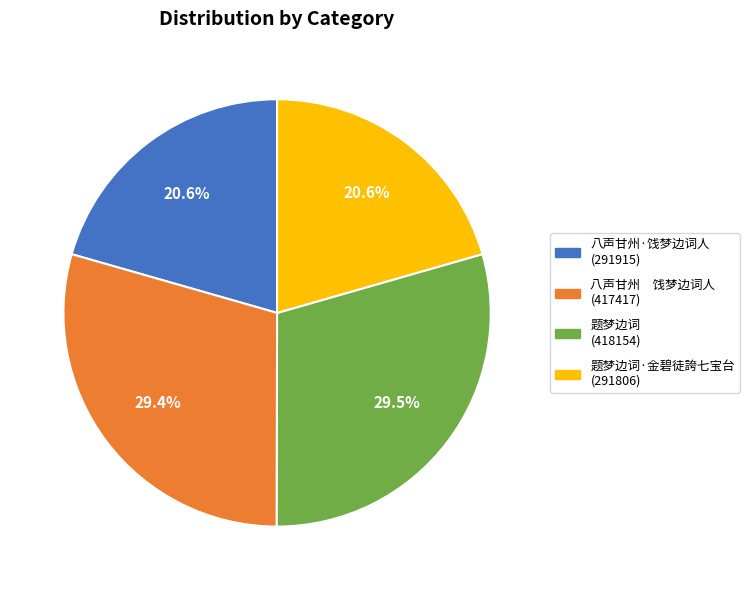

Is there a majority slice in this chart?

No